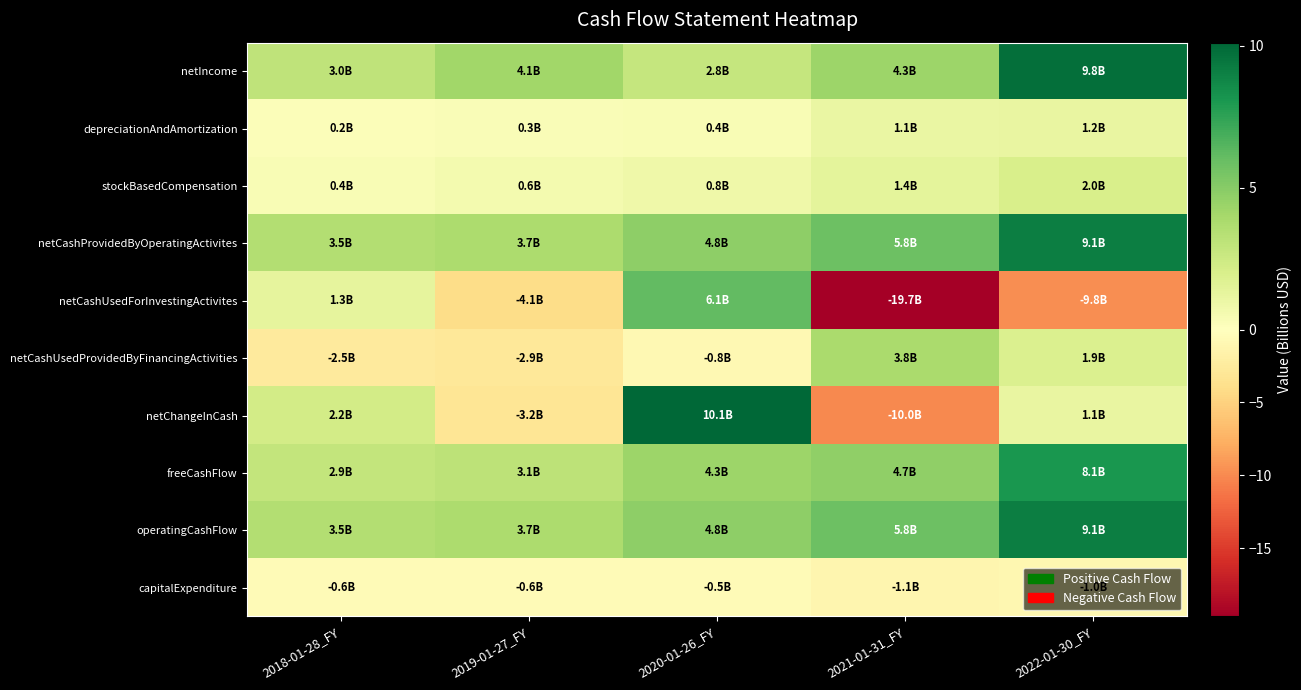

Reading left to right, transcribe all the data shown in this chart.

netIncome: 2018-01-28_FY=3.0	2019-01-27_FY=4.1	2020-01-26_FY=2.8	2021-01-31_FY=4.3	2022-01-30_FY=9.8
depreciationAndAmortization: 2018-01-28_FY=0.2	2019-01-27_FY=0.3	2020-01-26_FY=0.4	2021-01-31_FY=1.1	2022-01-30_FY=1.2
stockBasedCompensation: 2018-01-28_FY=0.4	2019-01-27_FY=0.6	2020-01-26_FY=0.8	2021-01-31_FY=1.4	2022-01-30_FY=2.0
netCashProvidedByOperatingActivites: 2018-01-28_FY=3.5	2019-01-27_FY=3.7	2020-01-26_FY=4.8	2021-01-31_FY=5.8	2022-01-30_FY=9.1
netCashUsedForInvestingActivites: 2018-01-28_FY=1.3	2019-01-27_FY=-4.1	2020-01-26_FY=6.1	2021-01-31_FY=-19.7	2022-01-30_FY=-9.8
netCashUsedProvidedByFinancingActivities: 2018-01-28_FY=-2.5	2019-01-27_FY=-2.9	2020-01-26_FY=-0.8	2021-01-31_FY=3.8	2022-01-30_FY=1.9
netChangeInCash: 2018-01-28_FY=2.2	2019-01-27_FY=-3.2	2020-01-26_FY=10.1	2021-01-31_FY=-10.0	2022-01-30_FY=1.1
freeCashFlow: 2018-01-28_FY=2.9	2019-01-27_FY=3.1	2020-01-26_FY=4.3	2021-01-31_FY=4.7	2022-01-30_FY=8.1
operatingCashFlow: 2018-01-28_FY=3.5	2019-01-27_FY=3.7	2020-01-26_FY=4.8	2021-01-31_FY=5.8	2022-01-30_FY=9.1
capitalExpenditure: 2018-01-28_FY=-0.6	2019-01-27_FY=-0.6	2020-01-26_FY=-0.5	2021-01-31_FY=-1.1	2022-01-30_FY=-1.0